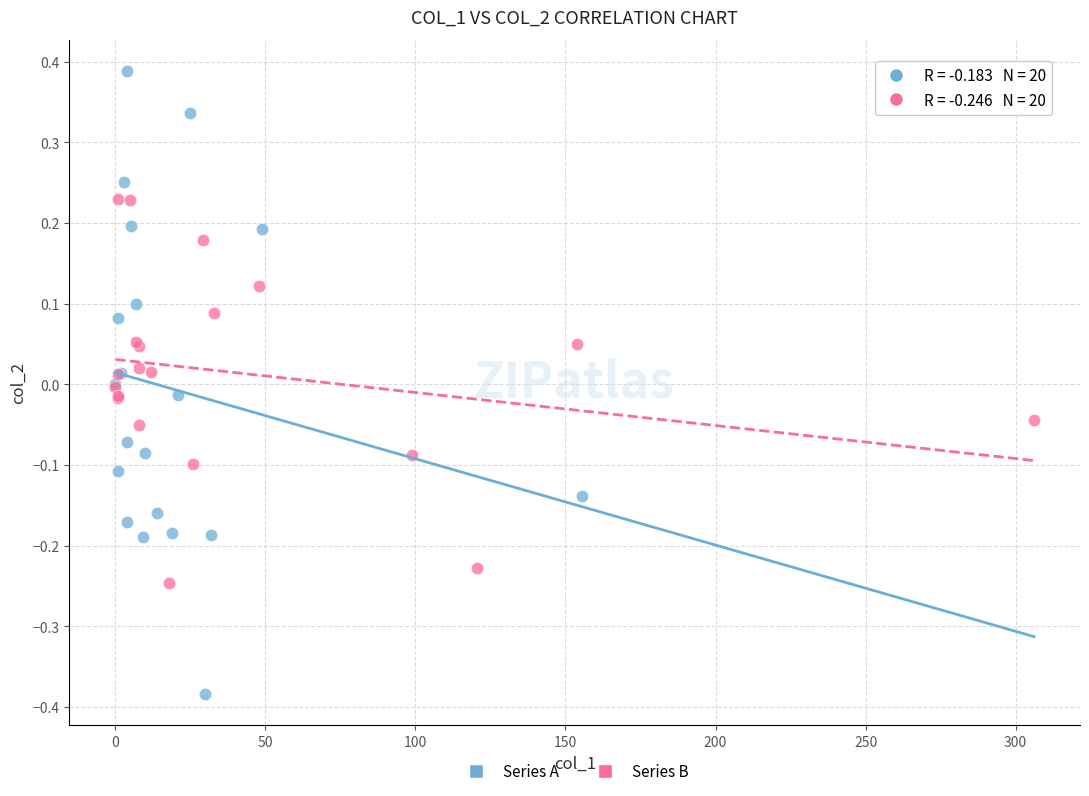

Which series contains the lowest Y value?

Series A